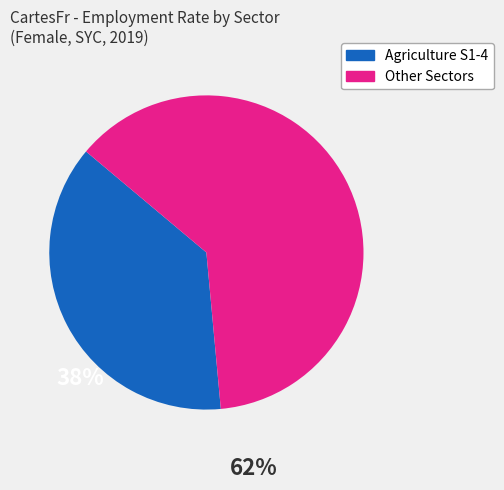

Does any single category account for the majority?

Yes